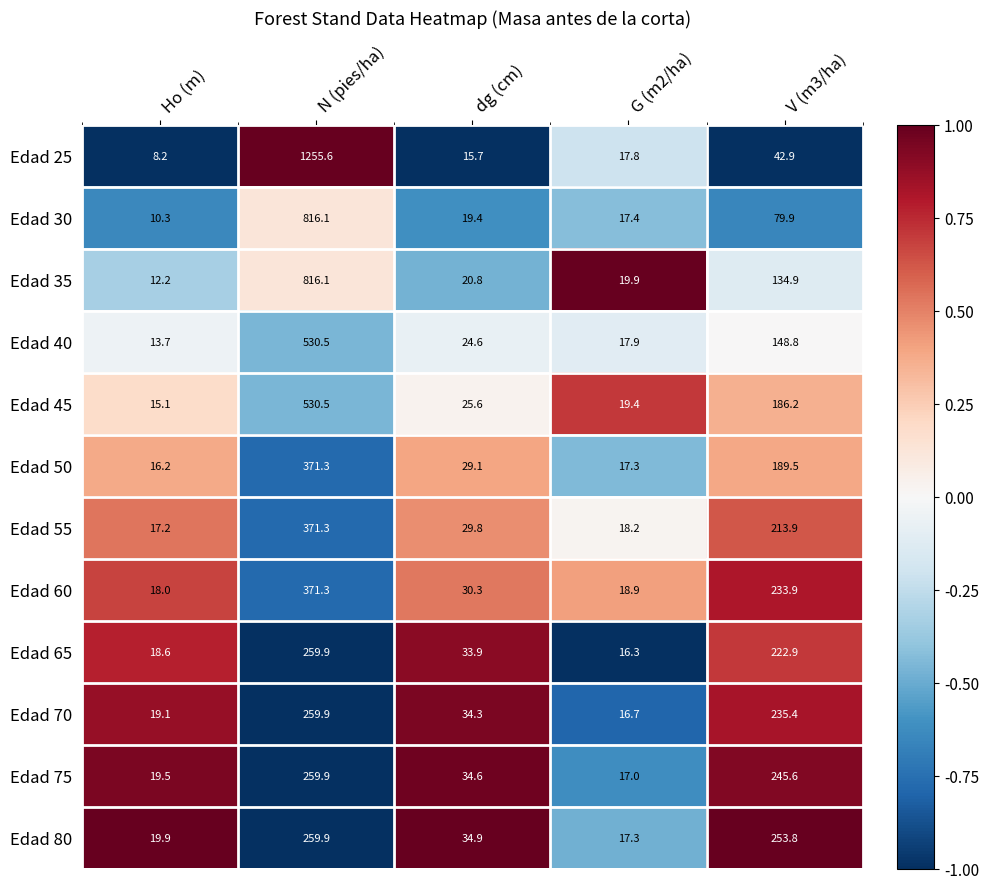

What is the minimum value shown in the chart?

8.2